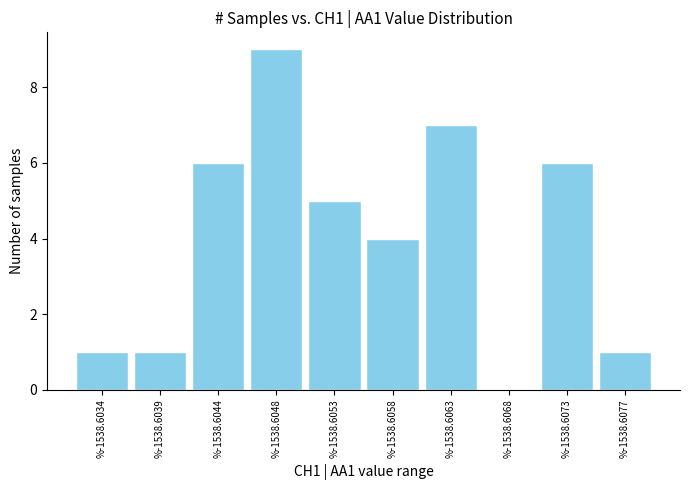

Reading left to right, transcribe all the data shown in this chart.

%-1538.6034=1	%-1538.6039=1	%-1538.6044=6	%-1538.6048=9	%-1538.6053=5	%-1538.6058=4	%-1538.6063=7	%-1538.6068=0	%-1538.6073=6	%-1538.6077=1